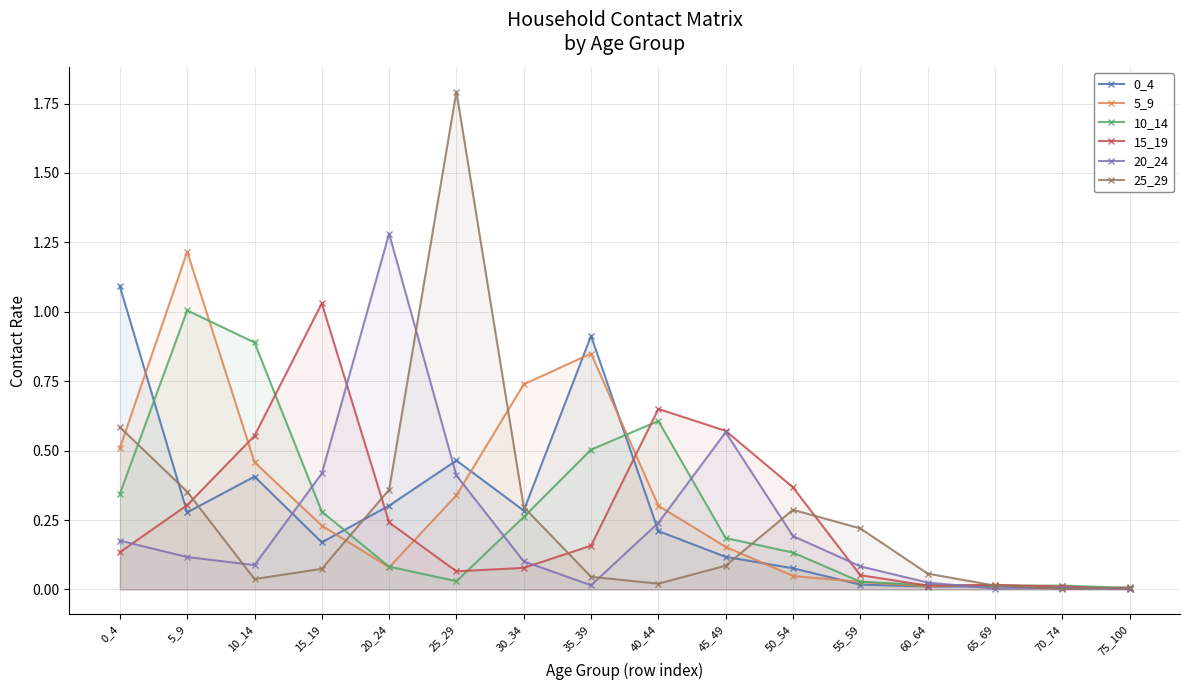

What is the value of the 25_29 point at the 6th from the left?

1.8